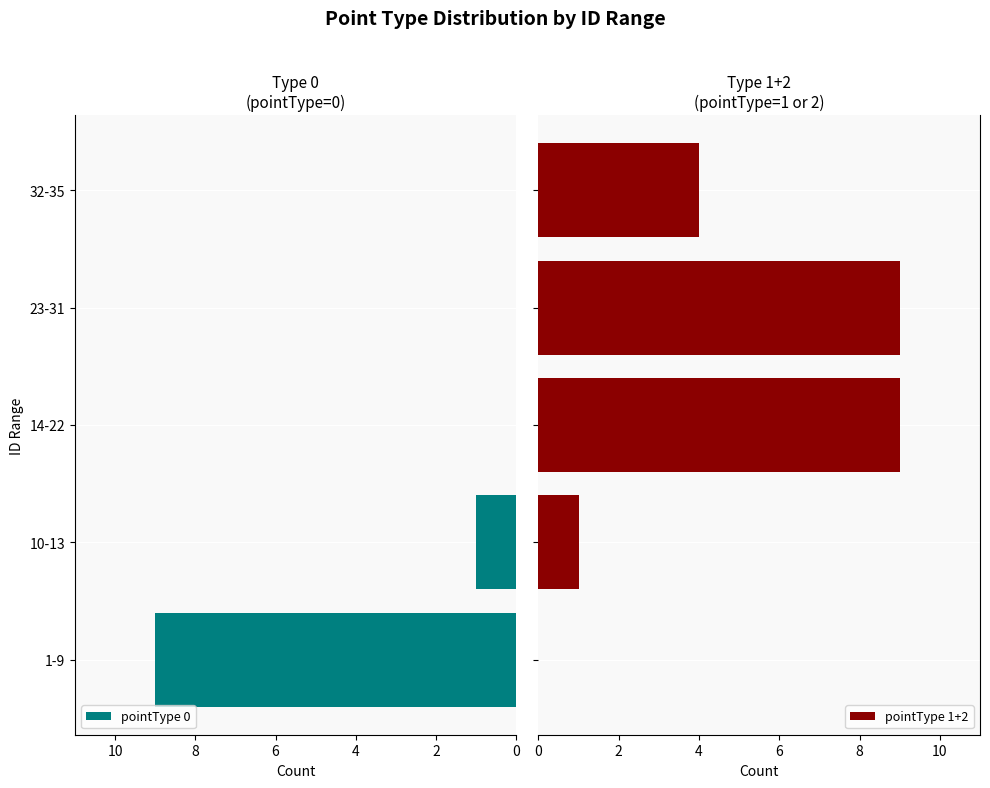

Is it true that pointType 0 equals 1 at 10-13?

True